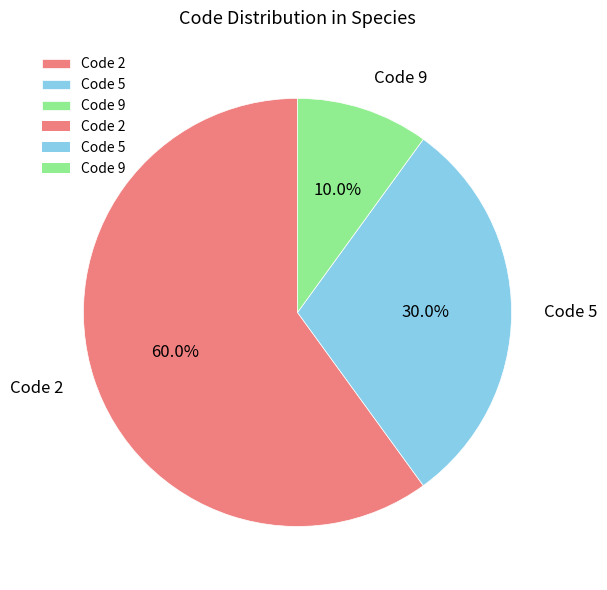

How many segments does this pie chart have?

3